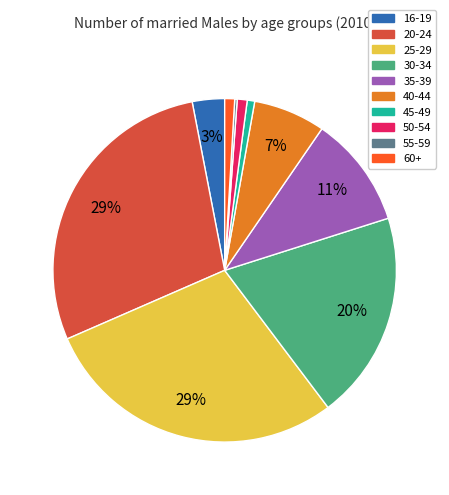

Is there a majority slice in this chart?

No